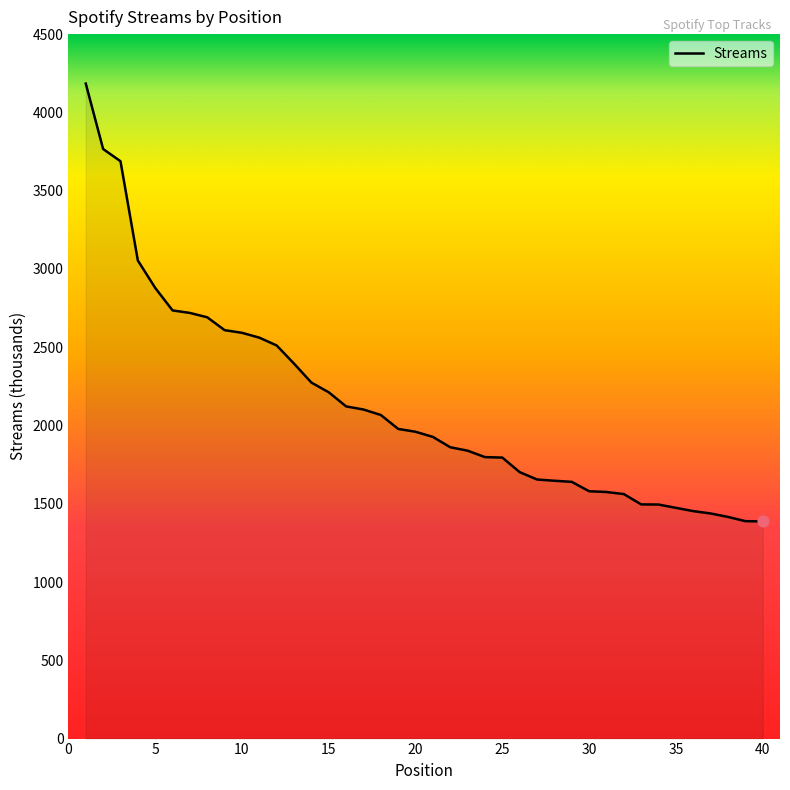

What is the difference between the maximum and minimum values?

2797